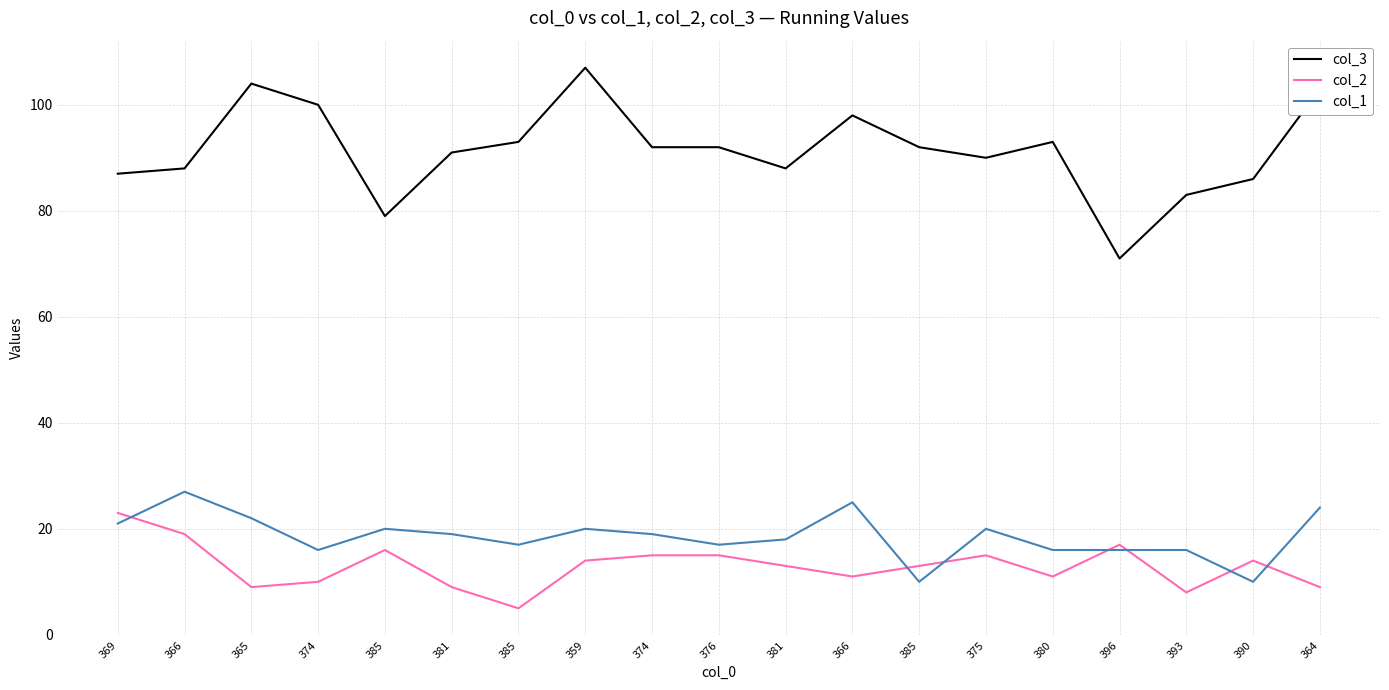

At which category does col_1 reach its first local peak?

366